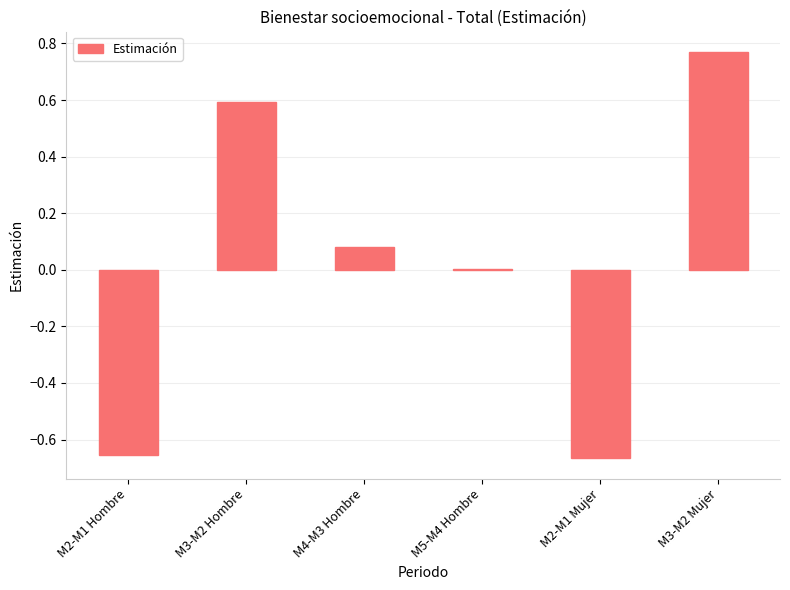

Which label corresponds to the largest value in the chart?

M3-M2 Mujer